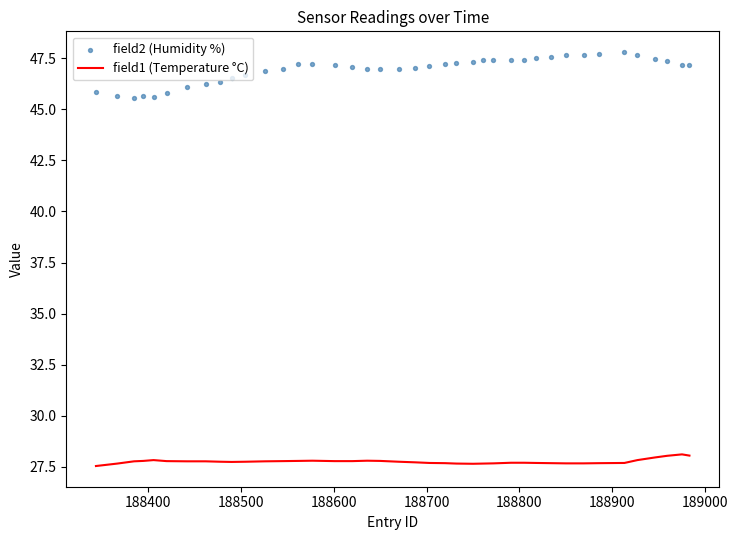

What are all the series names shown in the legend?

field1 (Temperature °C), field2 (Humidity %)